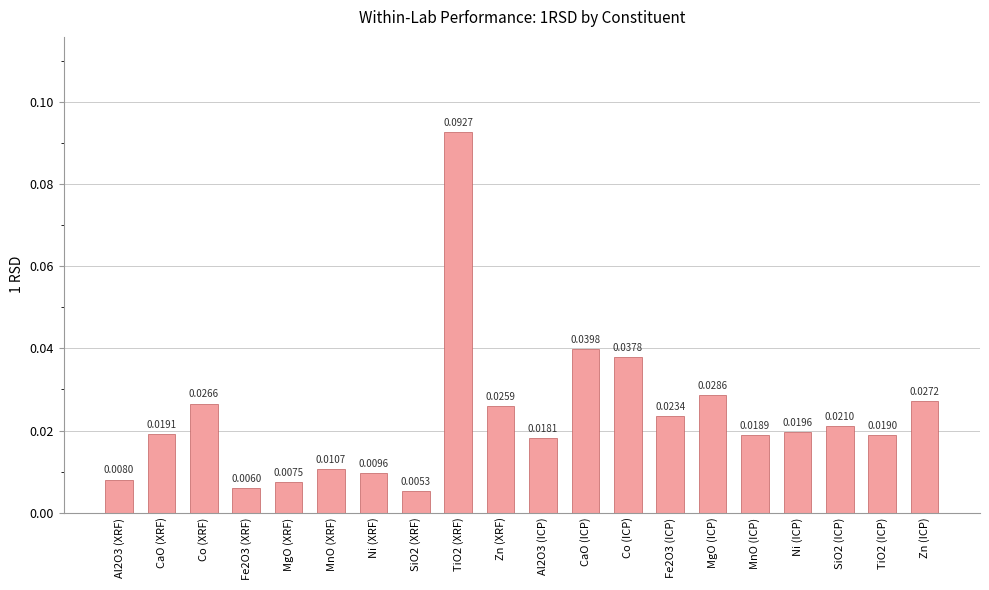

Rank the categories by value from highest to lowest.

TiO2 (XRF), CaO (ICP), Co (ICP), MgO (ICP), Zn (ICP), Co (XRF), Zn (XRF), Fe2O3 (ICP), SiO2 (ICP), Ni (ICP), CaO (XRF), TiO2 (ICP), MnO (ICP), Al2O3 (ICP), MnO (XRF), Ni (XRF), Al2O3 (XRF), MgO (XRF), Fe2O3 (XRF), SiO2 (XRF)